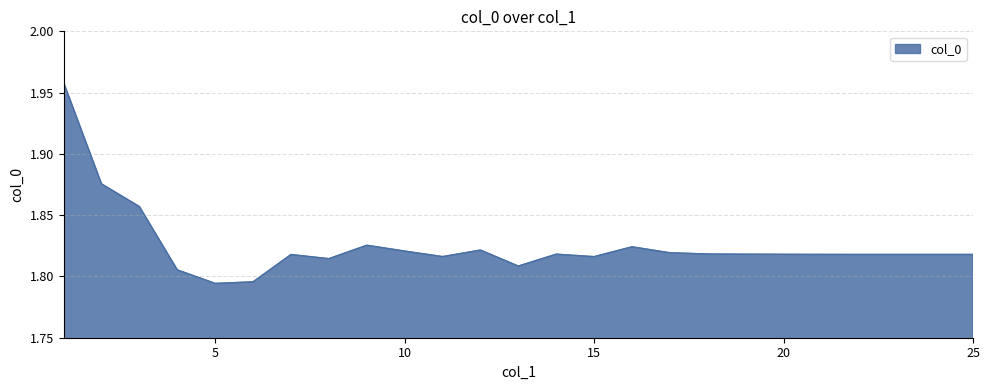

Count the number of categories in the chart.

25